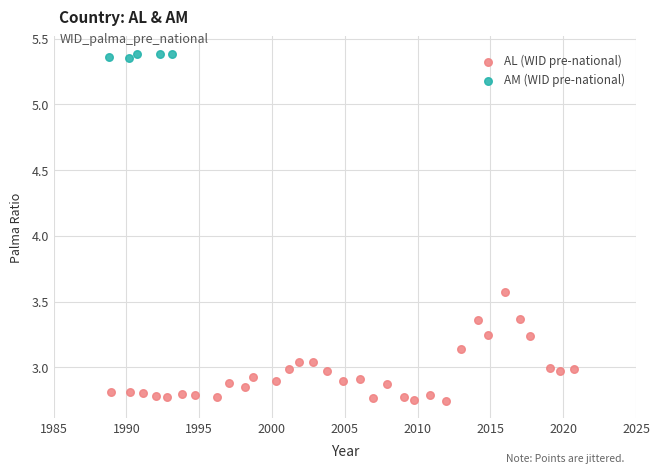

Which series reaches the maximum Y coordinate?

AM (WID pre-national)